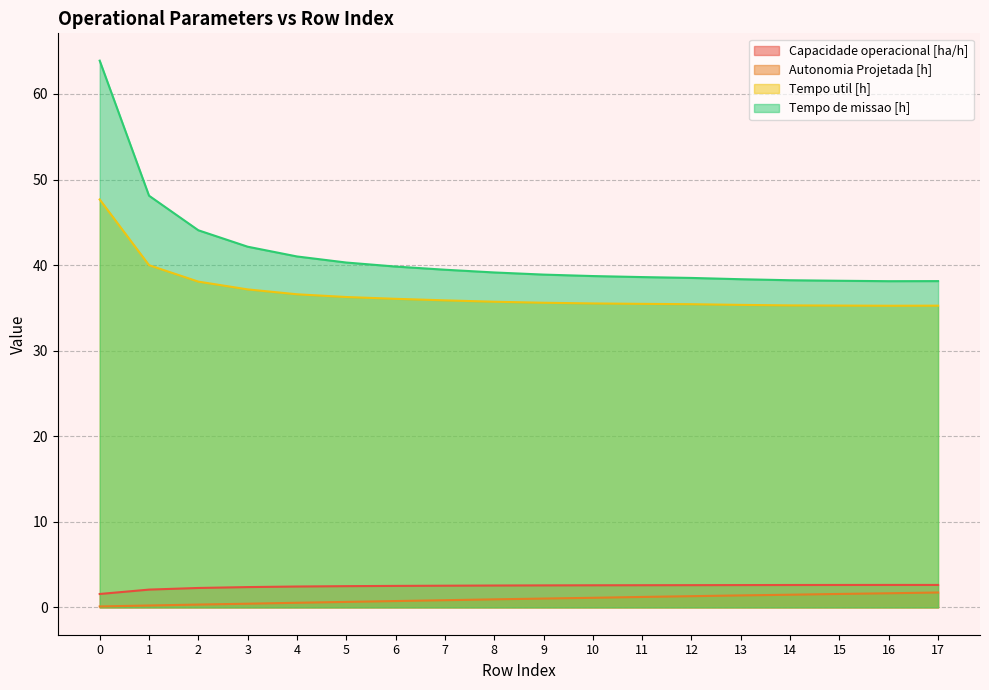

Reading right to left, transcribe all the data shown in this chart.

Capacidade operacional [ha/h]: 2.6	2.6	2.6	2.6	2.6	2.6	2.6	2.6	2.6	2.6	2.5	2.5	2.5	2.4	2.4	2.3	2.1	1.6
Autonomia Projetada [h]: 1.7	1.6	1.6	1.5	1.4	1.3	1.2	1.1	1.0	0.9	0.8	0.7	0.6	0.5	0.4	0.3	0.2	0.1
Tempo util [h]: 35.3	35.2	35.3	35.3	35.4	35.4	35.5	35.5	35.6	35.7	35.9	36.1	36.3	36.6	37.2	38.1	40.0	47.7
Tempo de missao [h]: 38.1	38.1	38.2	38.2	38.4	38.5	38.6	38.7	38.9	39.1	39.5	39.8	40.3	41.0	42.1	44.1	48.1	63.9